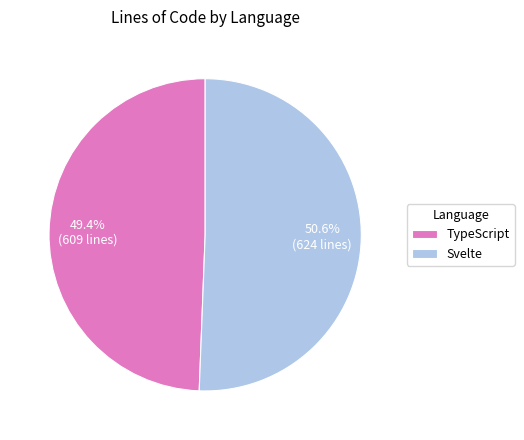

What percentage is NOT represented by TypeScript?

50.6%